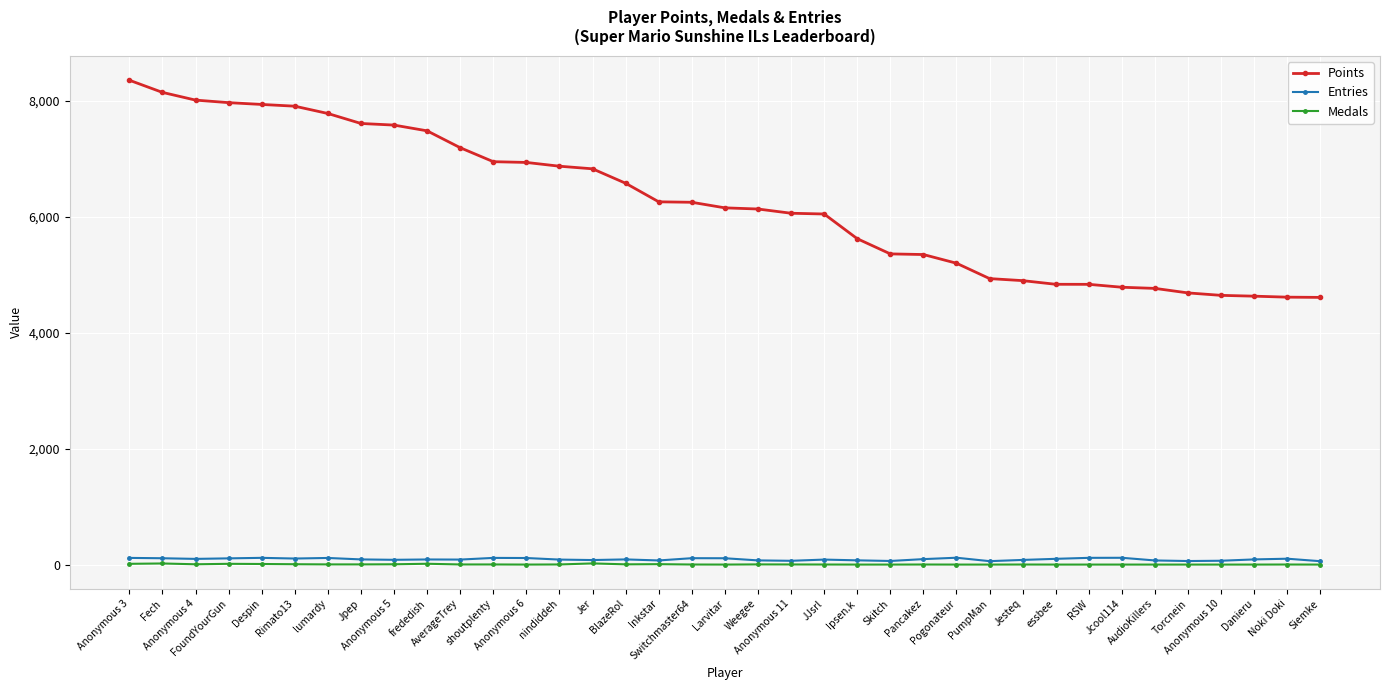

Read the Points value at Anonymous 11.

6058